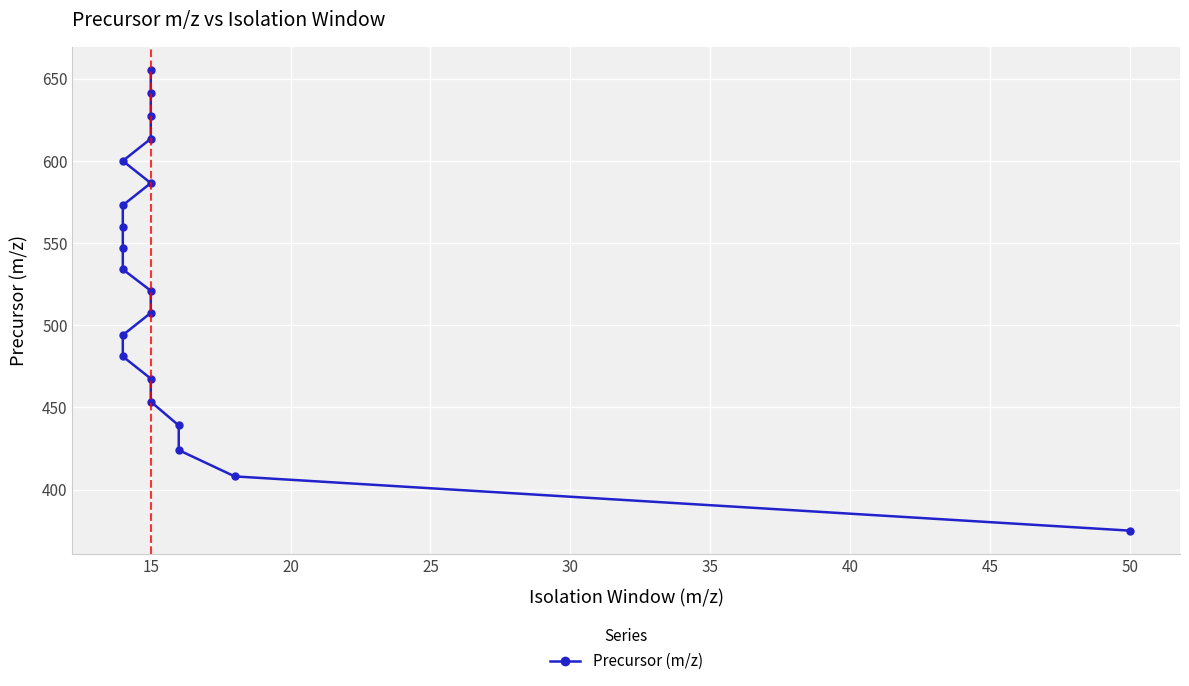

What is the change in value from 45 to 14?

+92.5